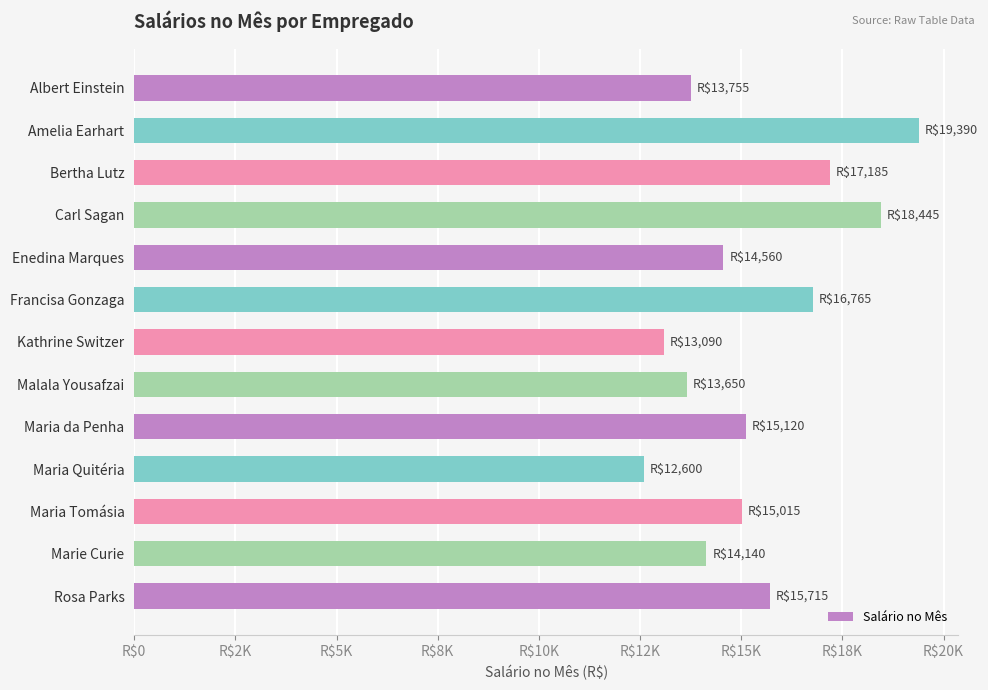

Does the chart contain any negative values?

No